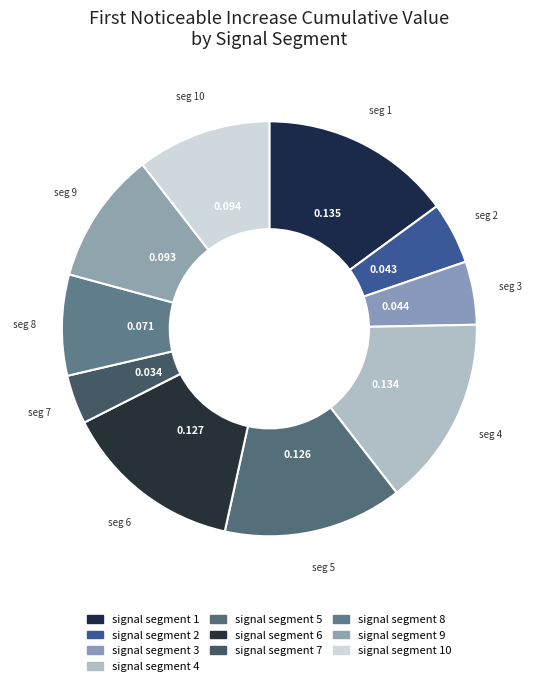

How many segments does this pie chart have?

10